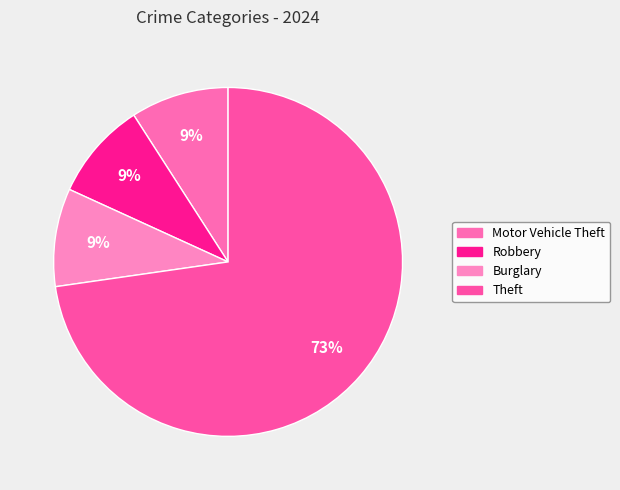

What percentage is NOT represented by Motor Vehicle Theft?

90.9%